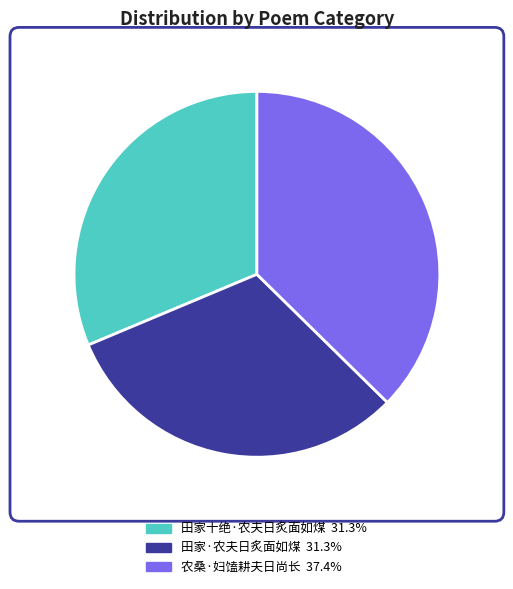

Combined, do 田家十绝·农夫日炙面如煤 and 田家·农夫日炙面如煤 account for over 50%?

Yes